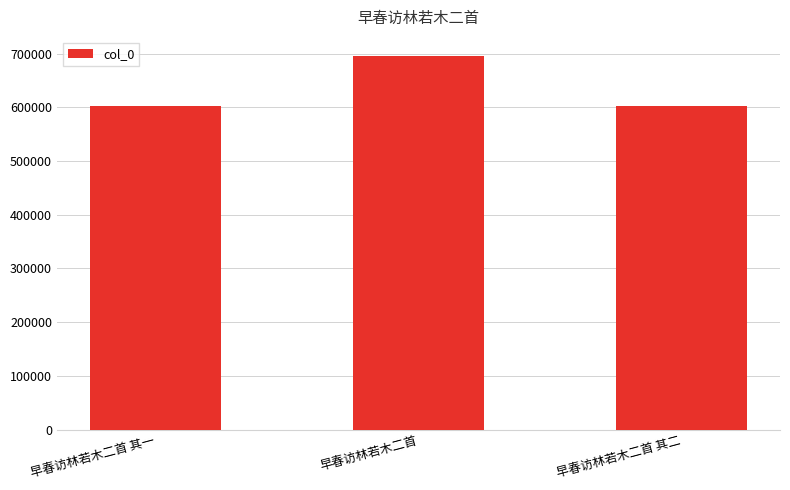

Which has a higher value, 早春访林若木二首 其二 or 早春访林若木二首?

早春访林若木二首